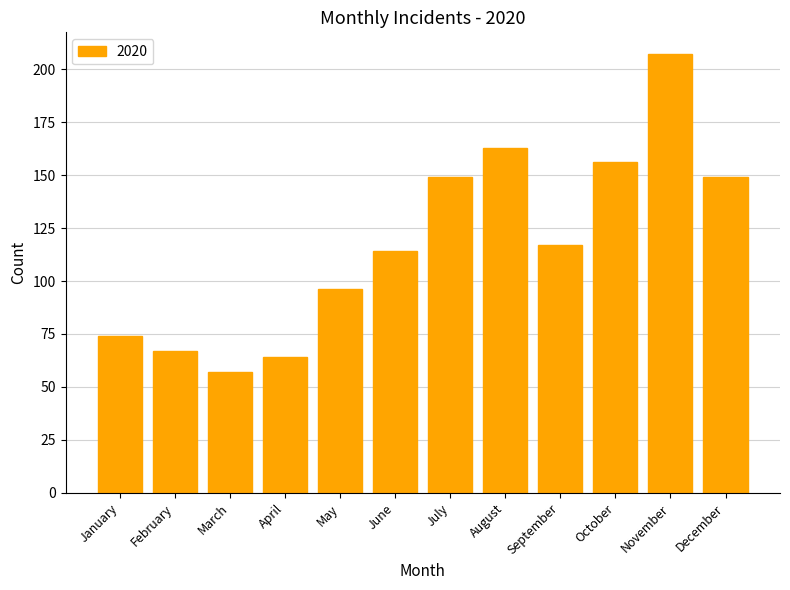

What is the difference between the values at August and November?

44